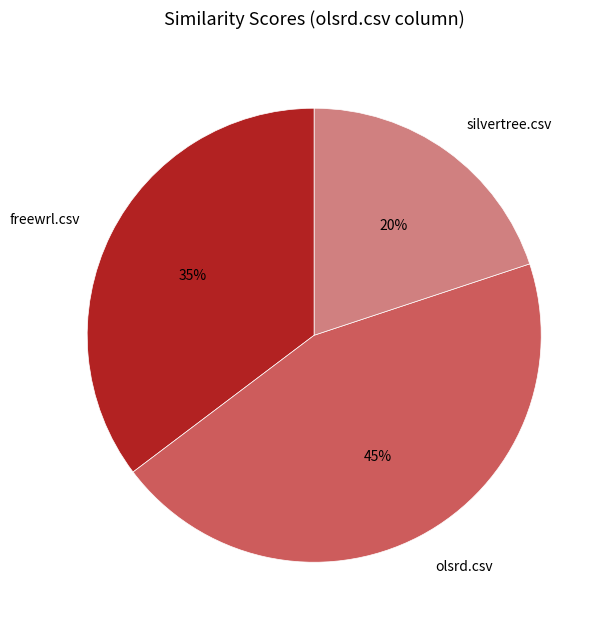

To the nearest percent, what portion does olsrd.csv represent?

45%